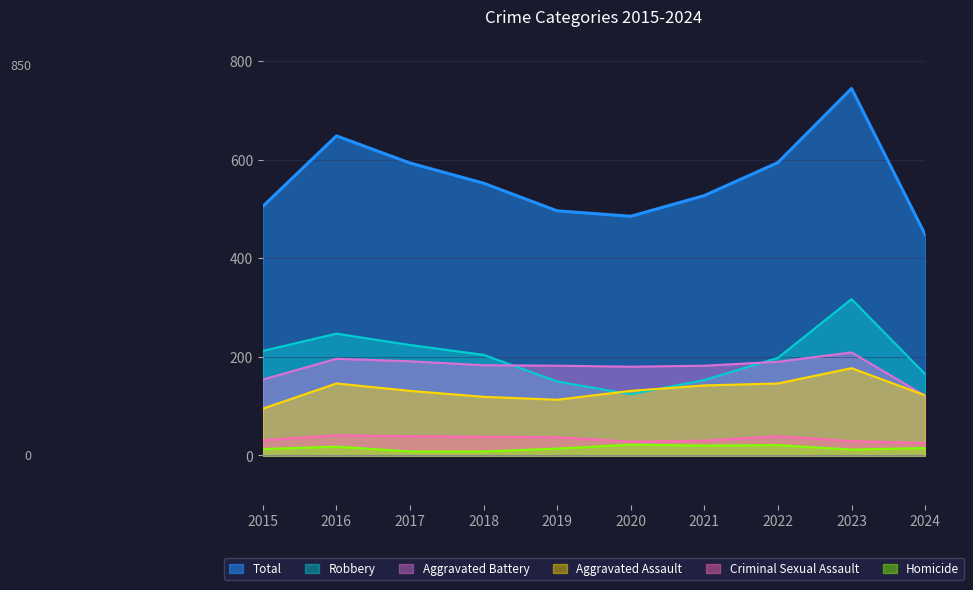

True or false: Total has more than 1 interior local peaks.

True